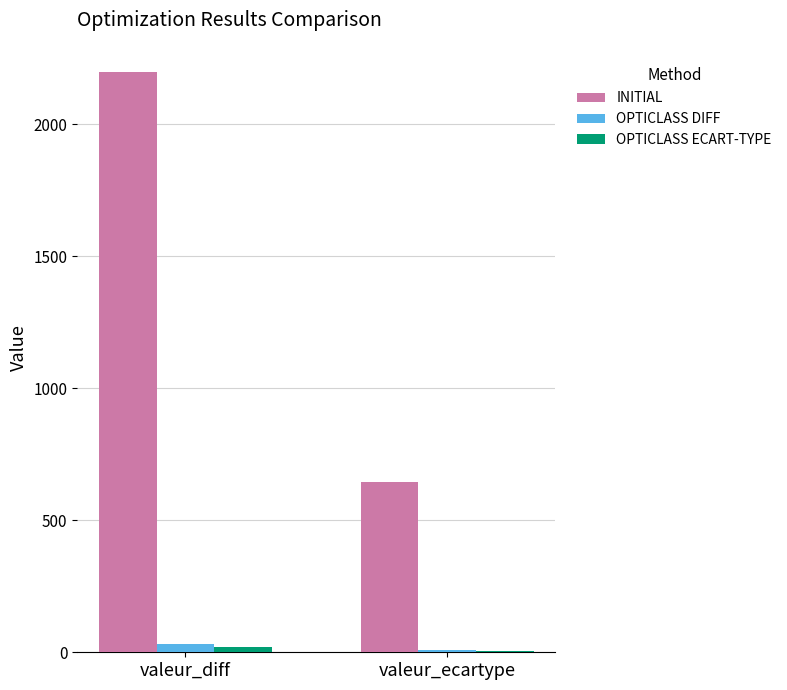

At which label is INITIAL closest to 1422?

valeur_ecartype